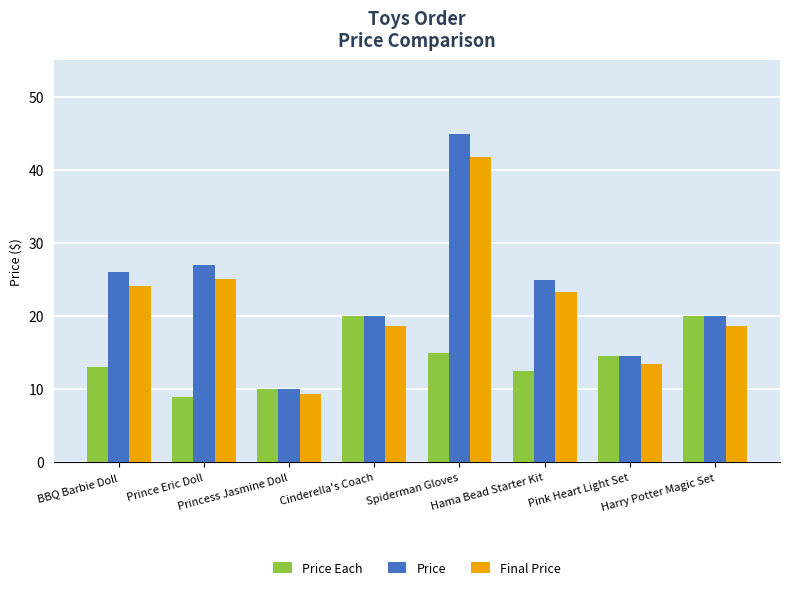

What position from the right is Prince Eric Doll?

7